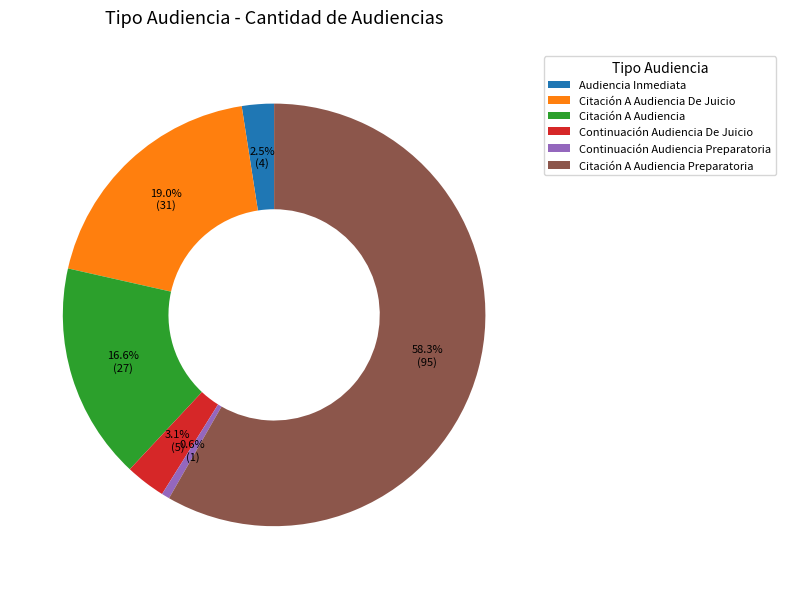

Does Citación A Audiencia Preparatoria represent more than half of the total?

Yes